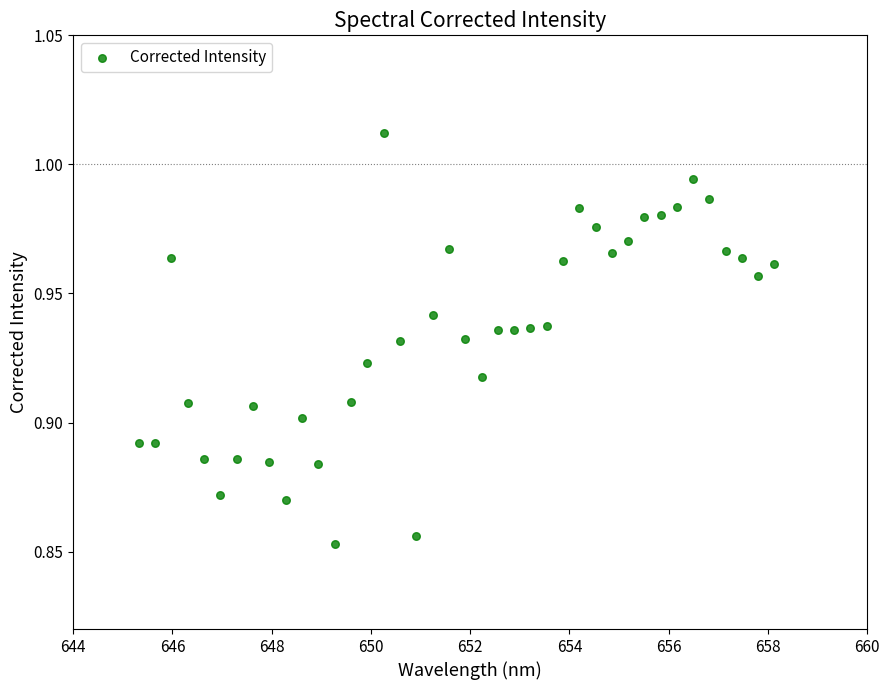

What is the range of X values (max minus min)?

12.8